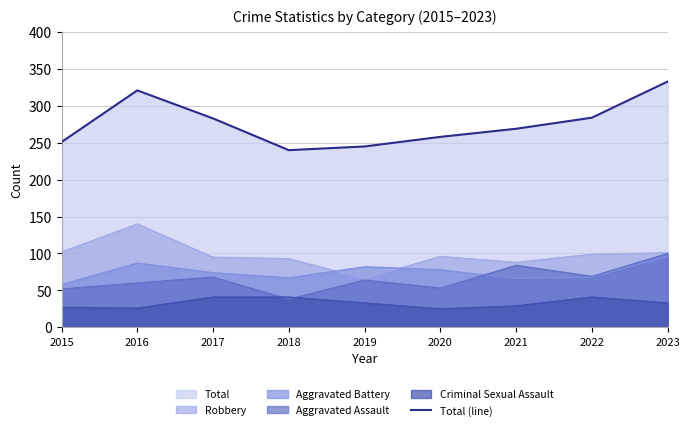

What is the difference between the maximum and minimum values?

93